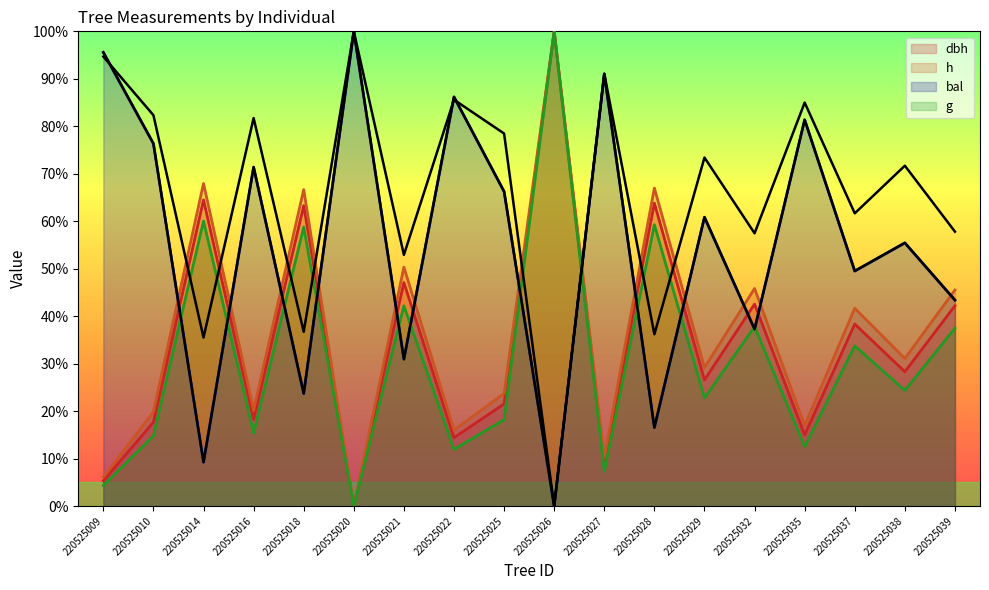

True or false: h and g cross at least once.

False